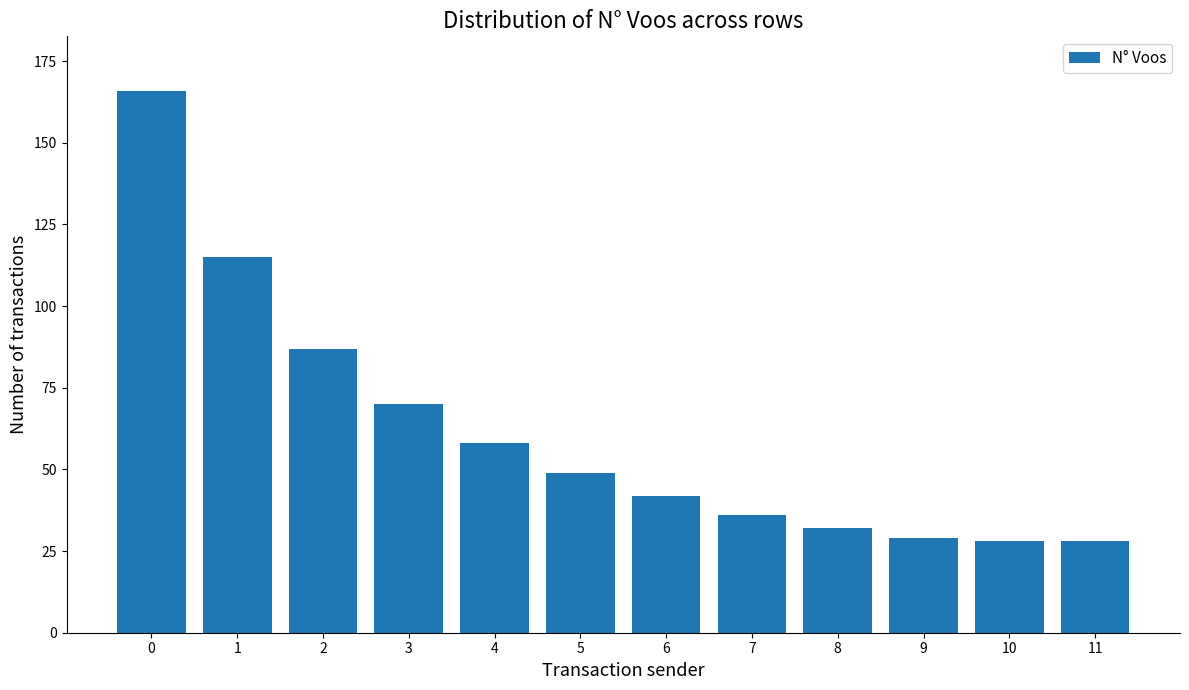

Approximately how many times larger is the value at 10 compared to 1?

0.2